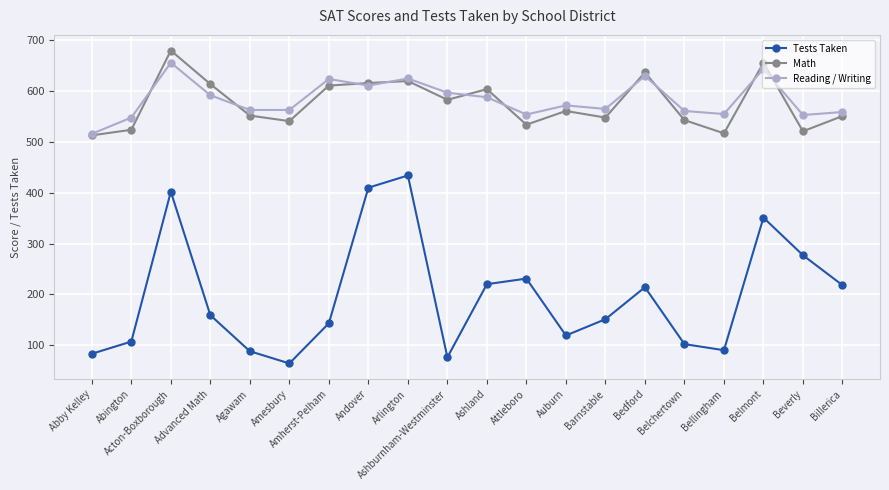

What is the minimum value for Math?

513